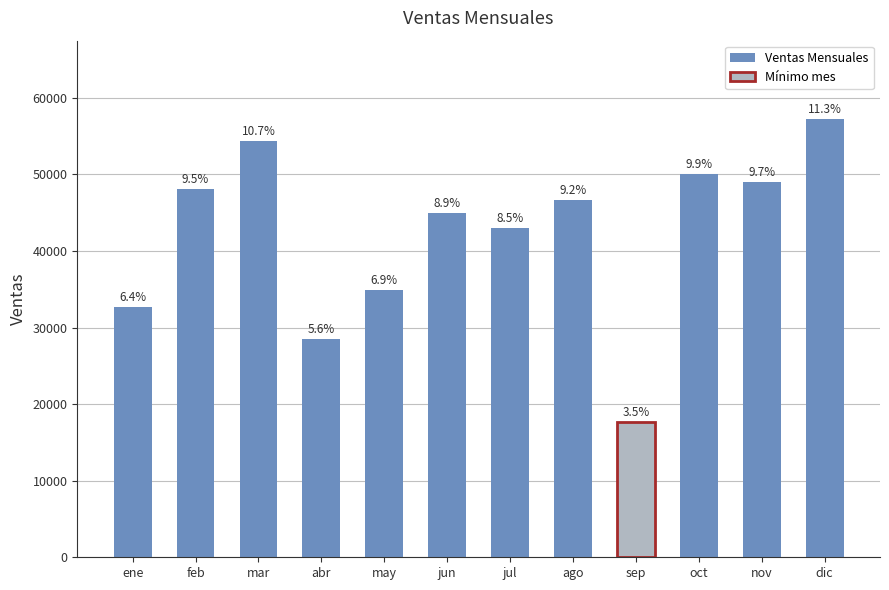

Reading left to right, transcribe all the data shown in this chart.

32696	48095	54335	28518	34913	44927	43029	46631	17665	50002	48992	57188